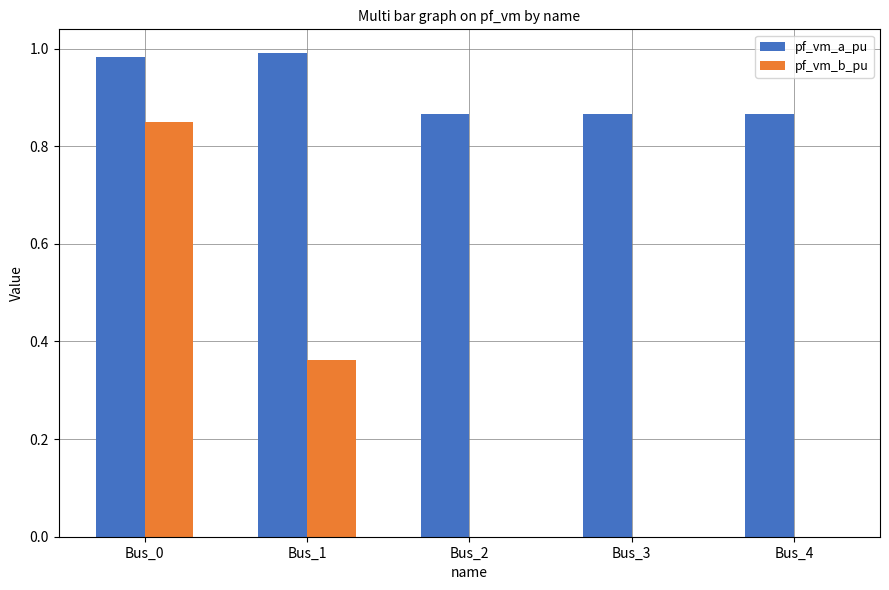

What is the sum of all pf_vm_a_pu values?

4.6